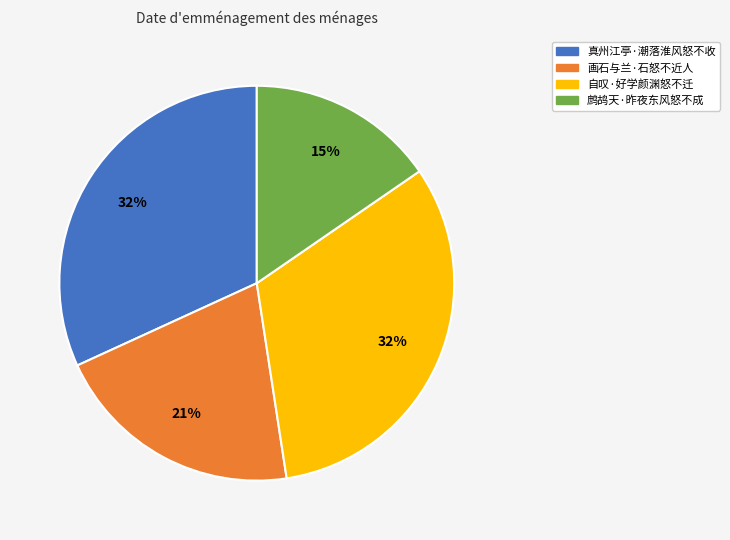

How many slices are in this pie chart?

4